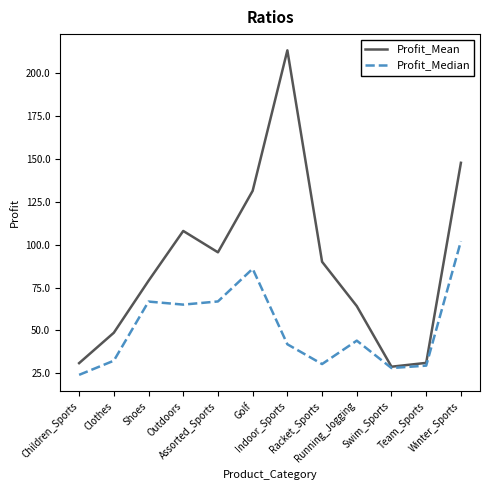

Which series has the largest range (max minus min)?

Profit_Mean